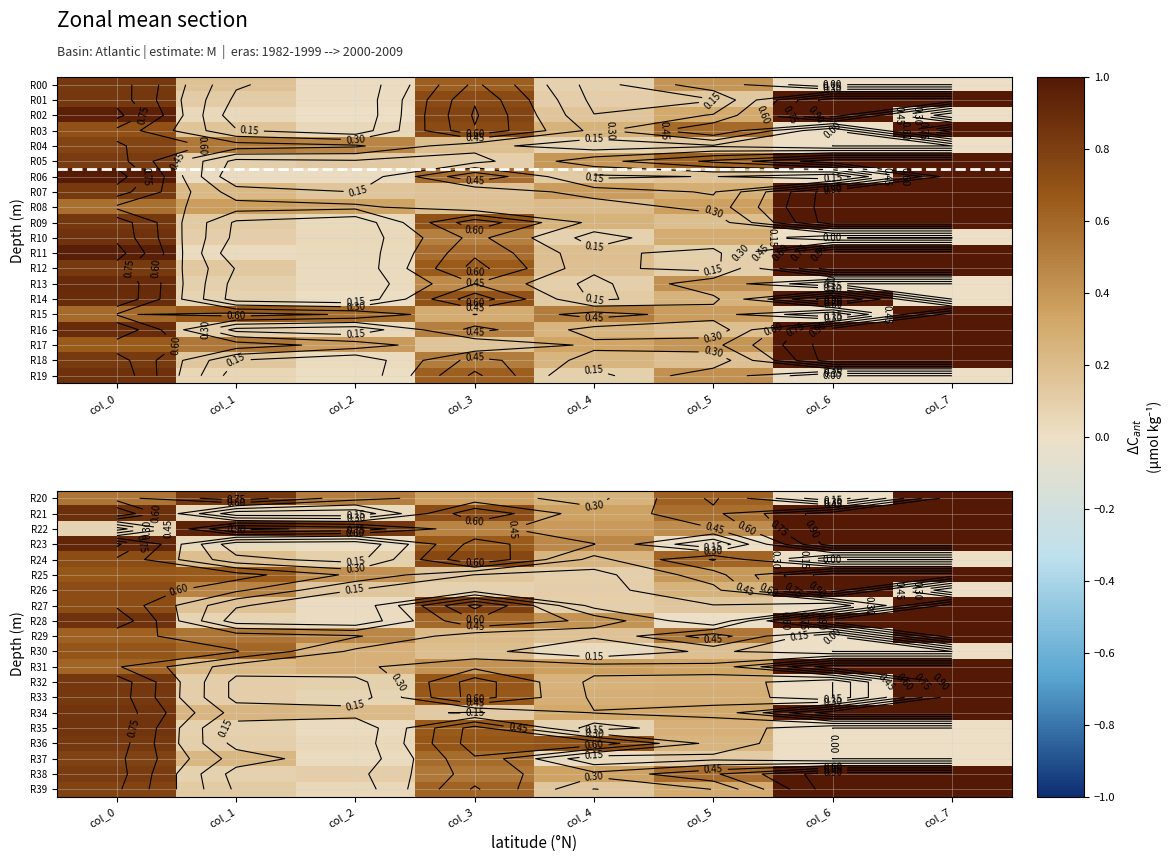

True or false: R35 has a value of 1.0 at col_3.

False